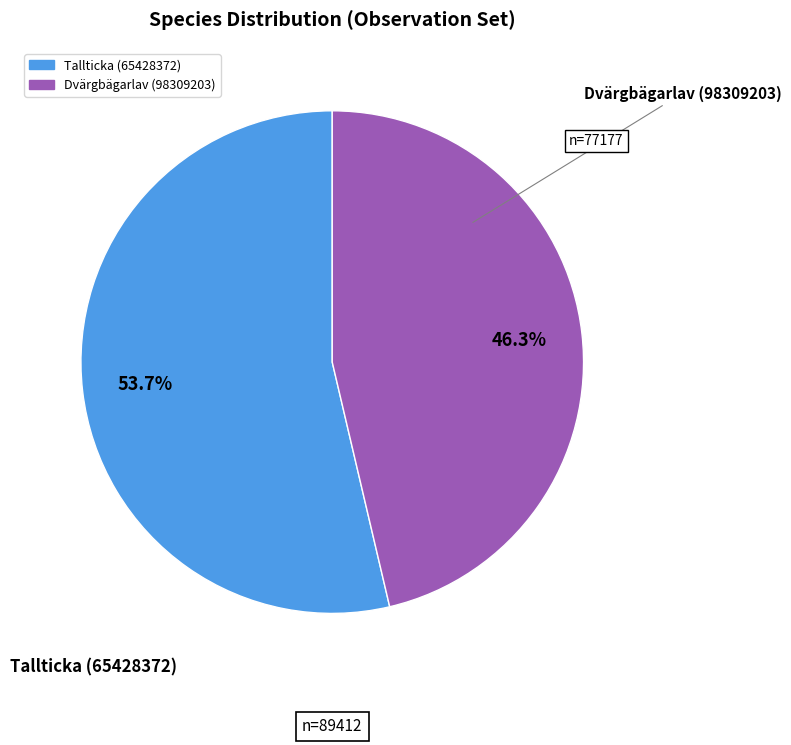

Which category has the smallest portion of the pie?

Dvärgbägarlav (98309203)